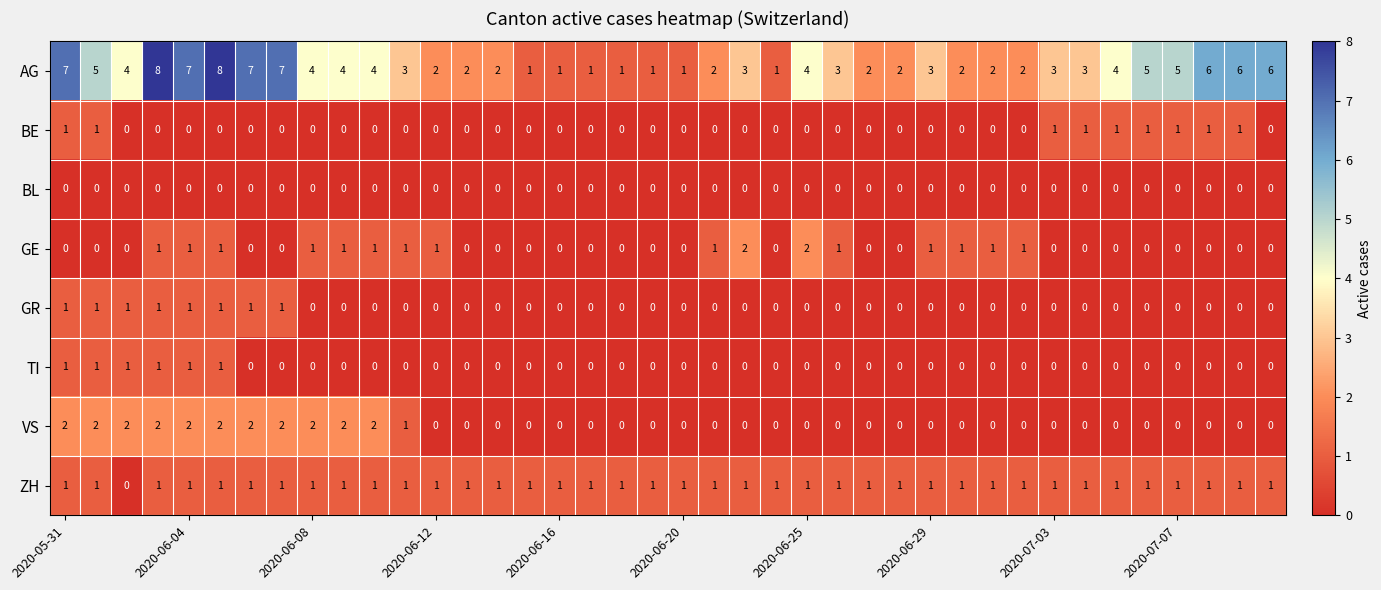

Which series has the largest range (max minus min)?

AG